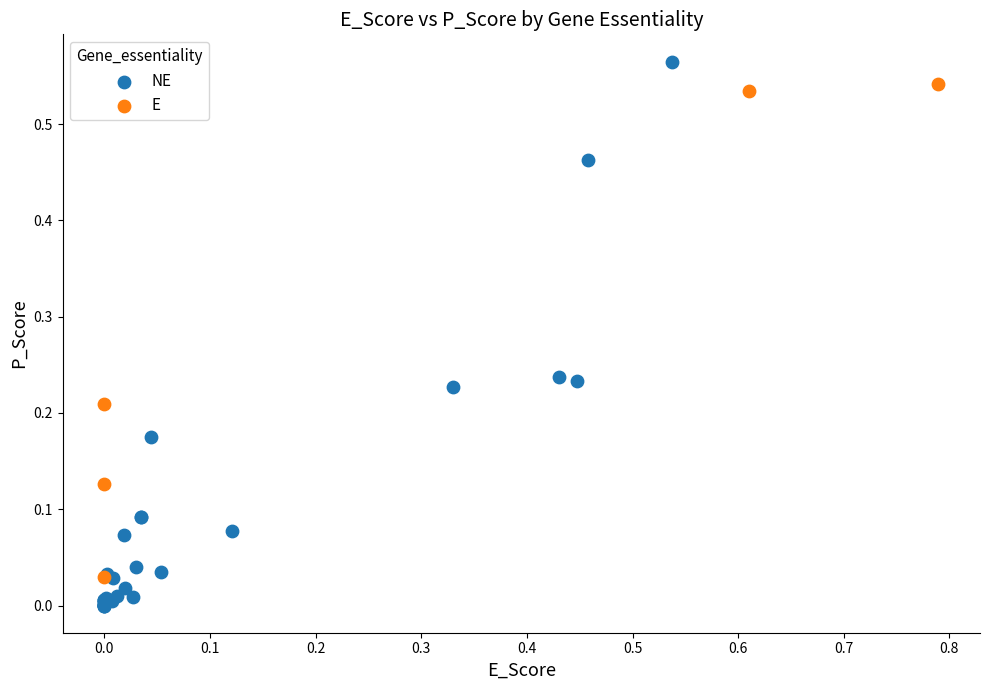

Which series has the widest spread of Y values?

NE